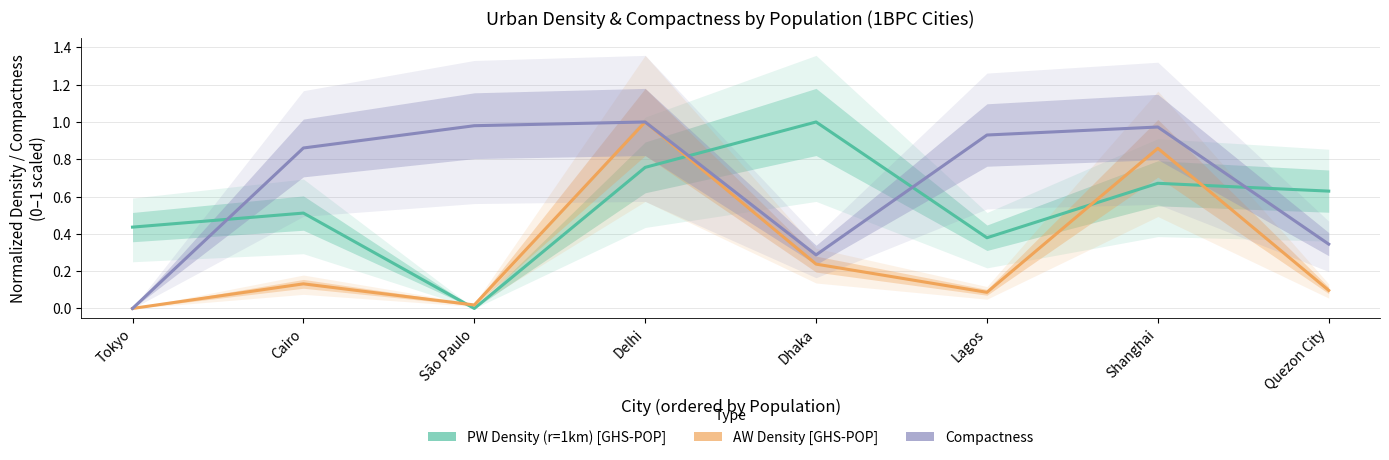

At which category does the chart reach its peak across all series?

Dhaka